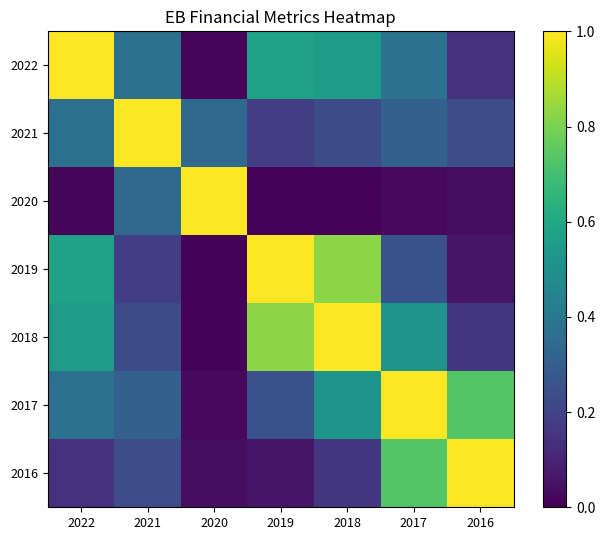

At which category does the chart reach its minimum across all series?

2019